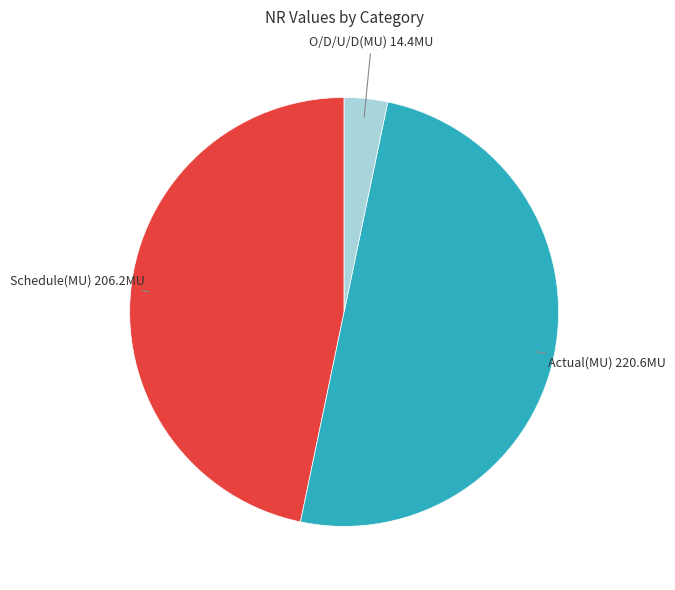

How many segments does this pie chart have?

3